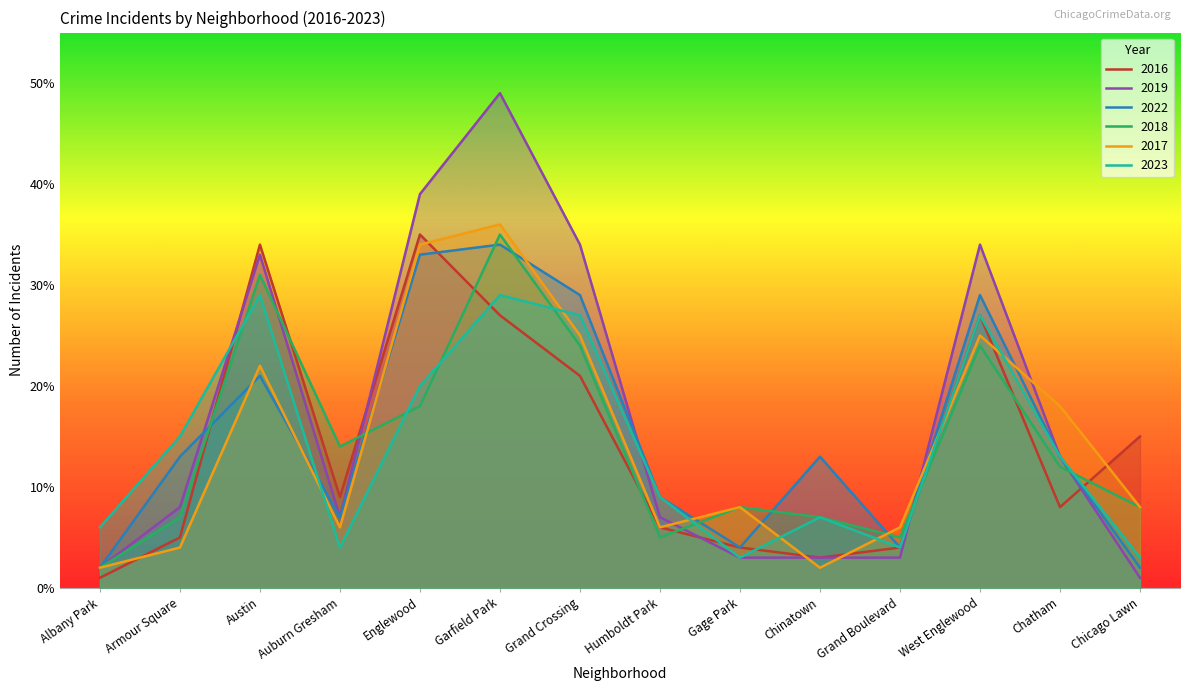

Which label corresponds to the smallest value in the chart?

Albany Park